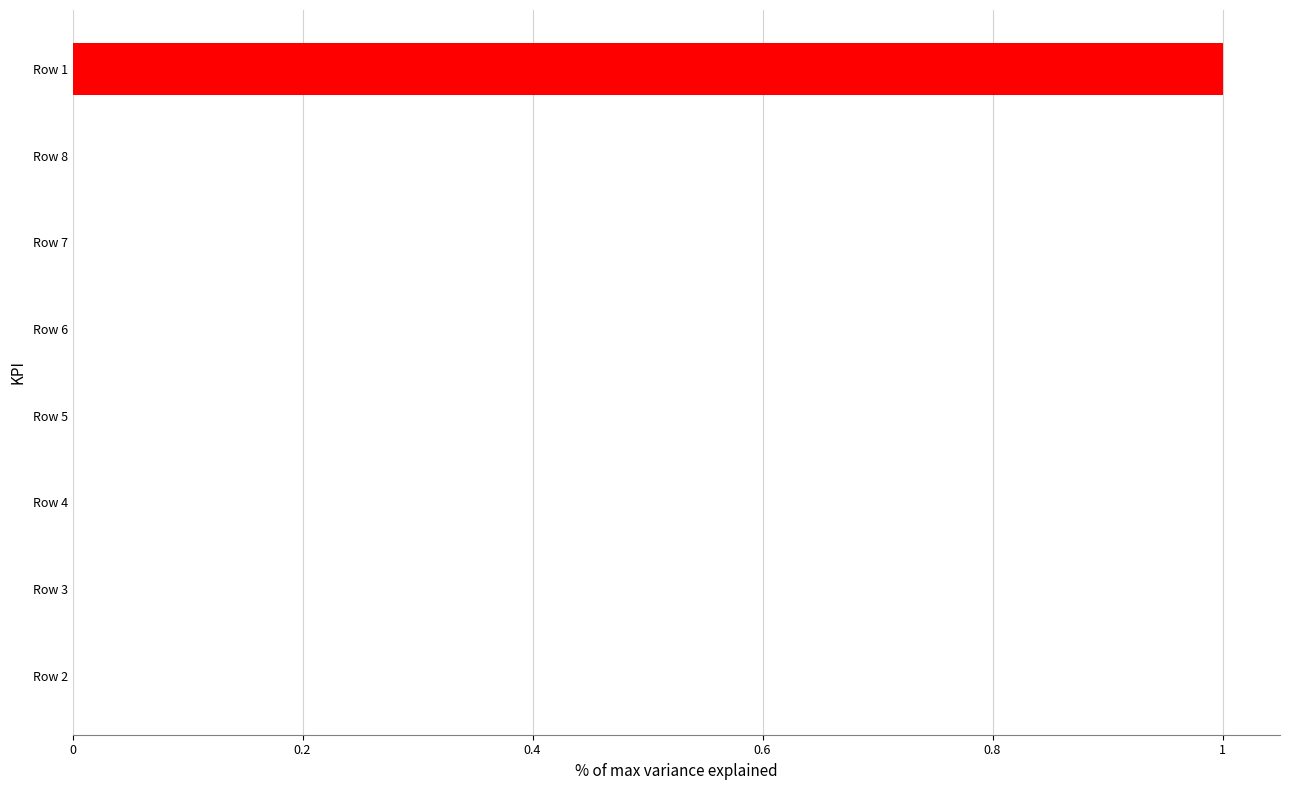

True or false: the data shows 0 at Row 4.

True